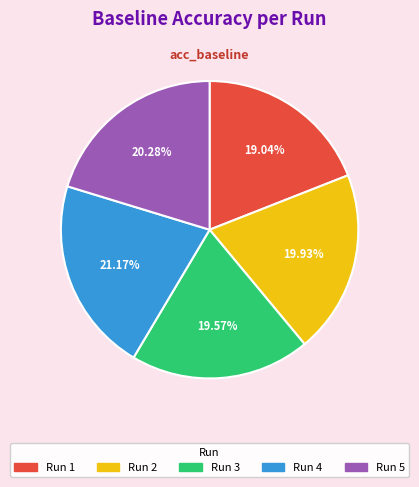

Is there any slice that represents more than half of the pie?

No